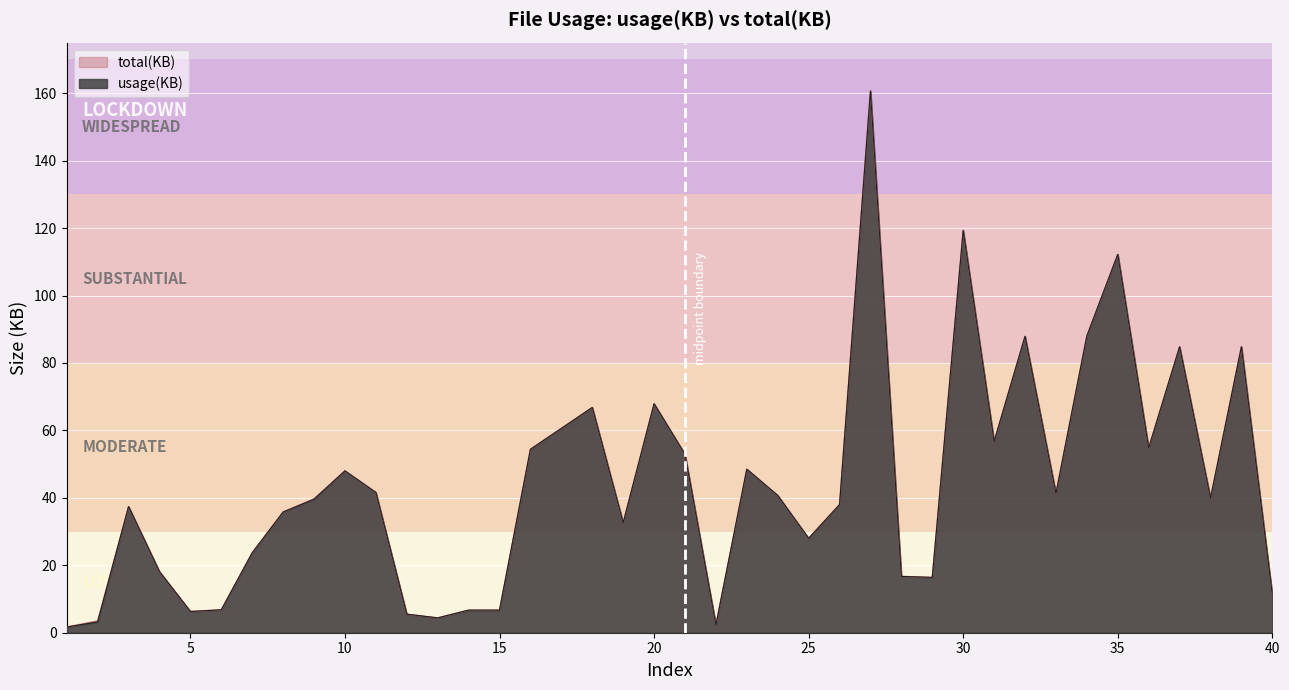

What is the sum of the usage(KB) values at 3 and 29?

53.8